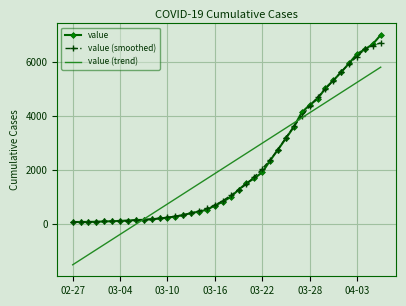

Which series has the largest range (max minus min)?

value (trend)